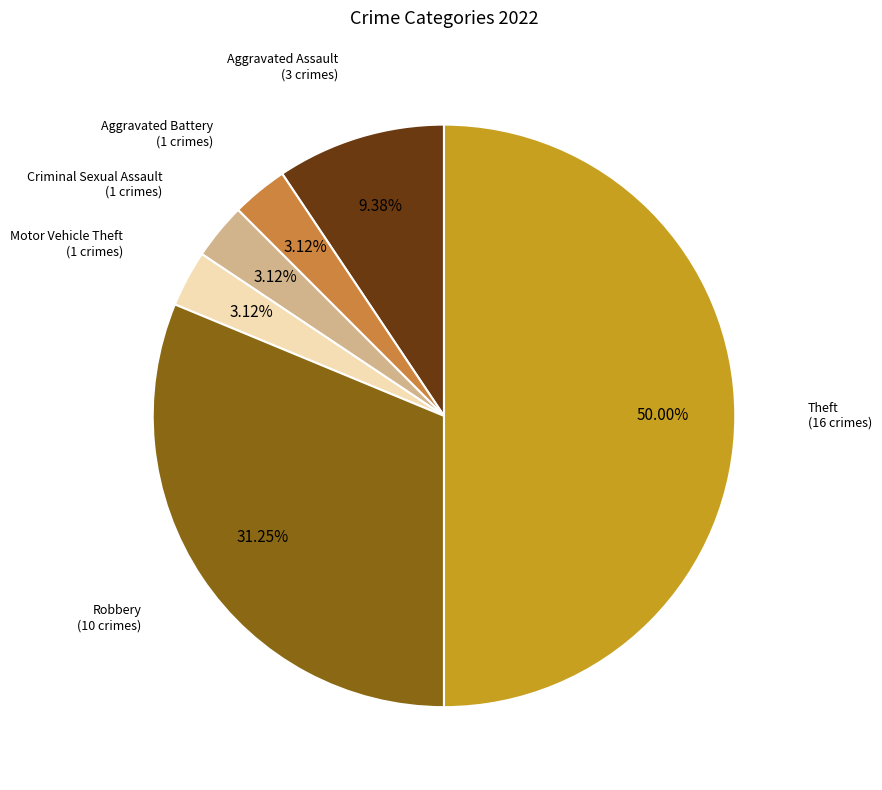

Which slice is the largest?

Theft